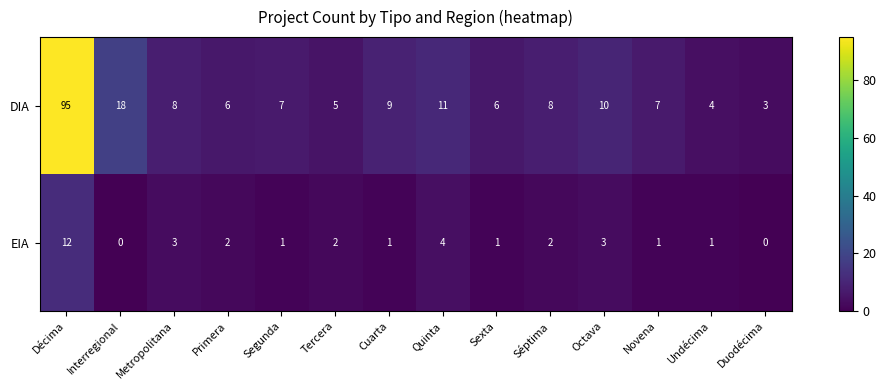

Reading left to right, list all the values displayed in this chart.

DIA: 95	18	8	6	7	5	9	11	6	8	10	7	4	3
EIA: 12	0	3	2	1	2	1	4	1	2	3	1	1	0